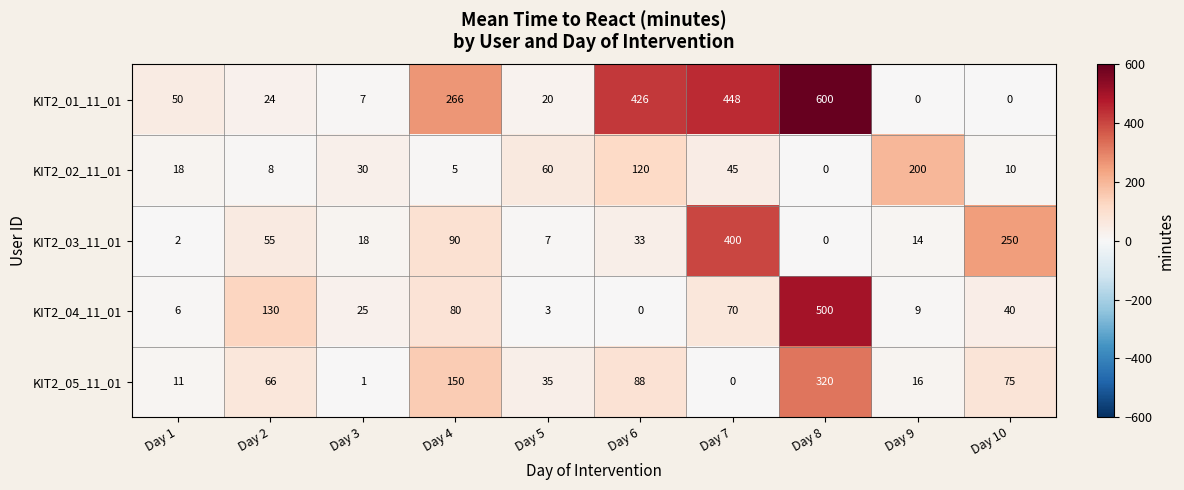

At which label does KIT2_01_11_01 reach its peak?

Day 8